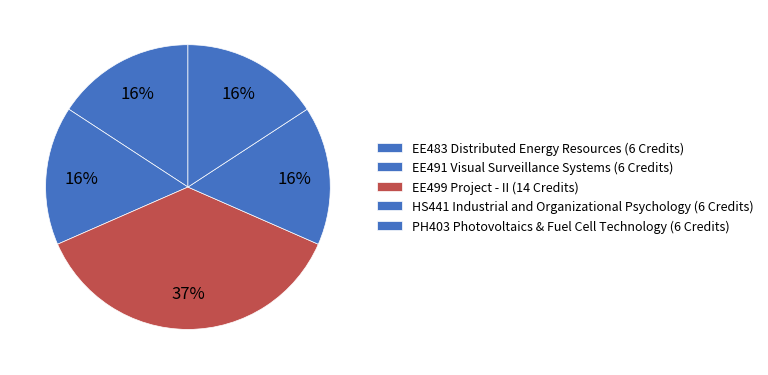

Count the number of slices in the pie.

5